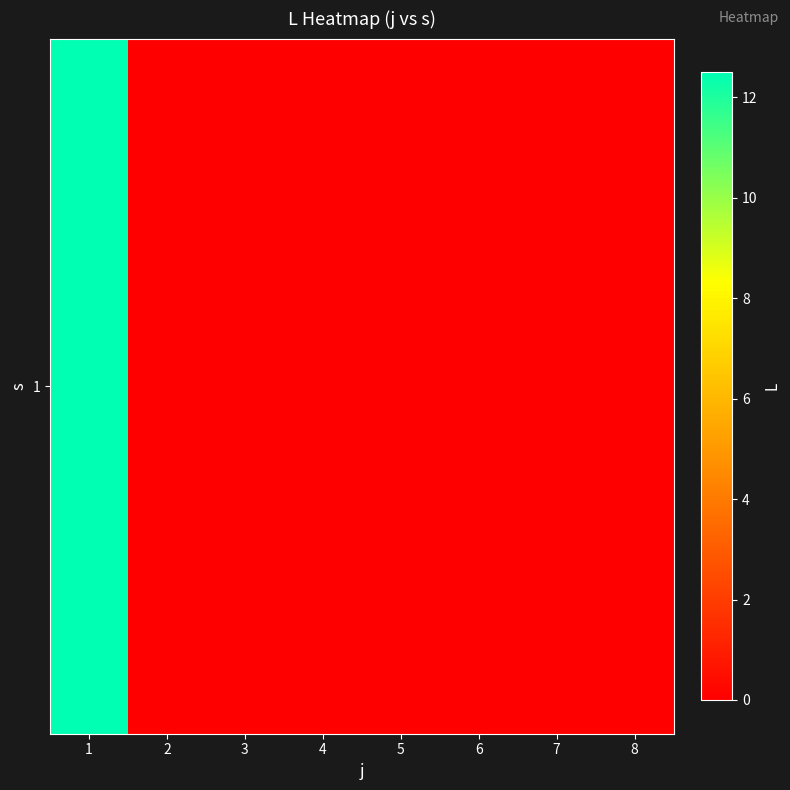

The value at 4 is 8.4. True or false?

False